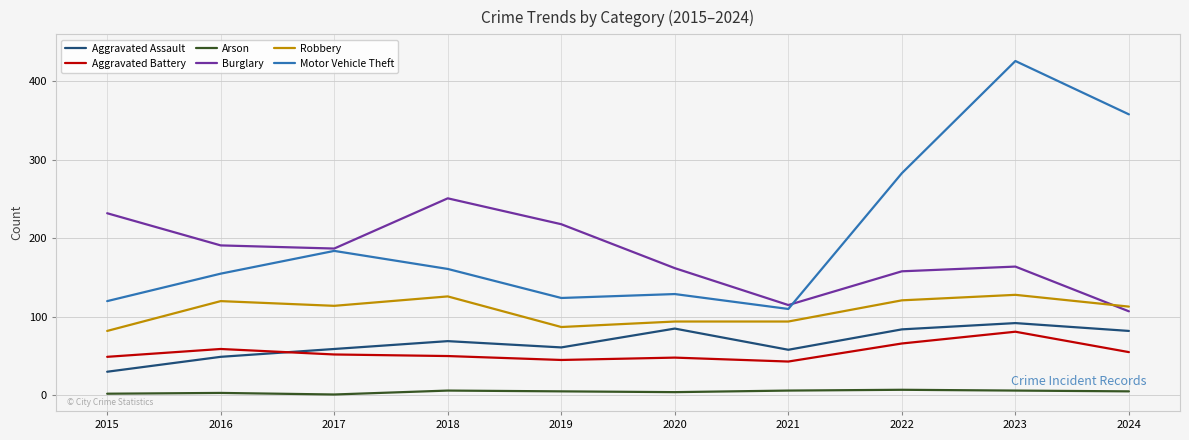

True or false: Aggravated Assault has a value of 17 at 2021.

False